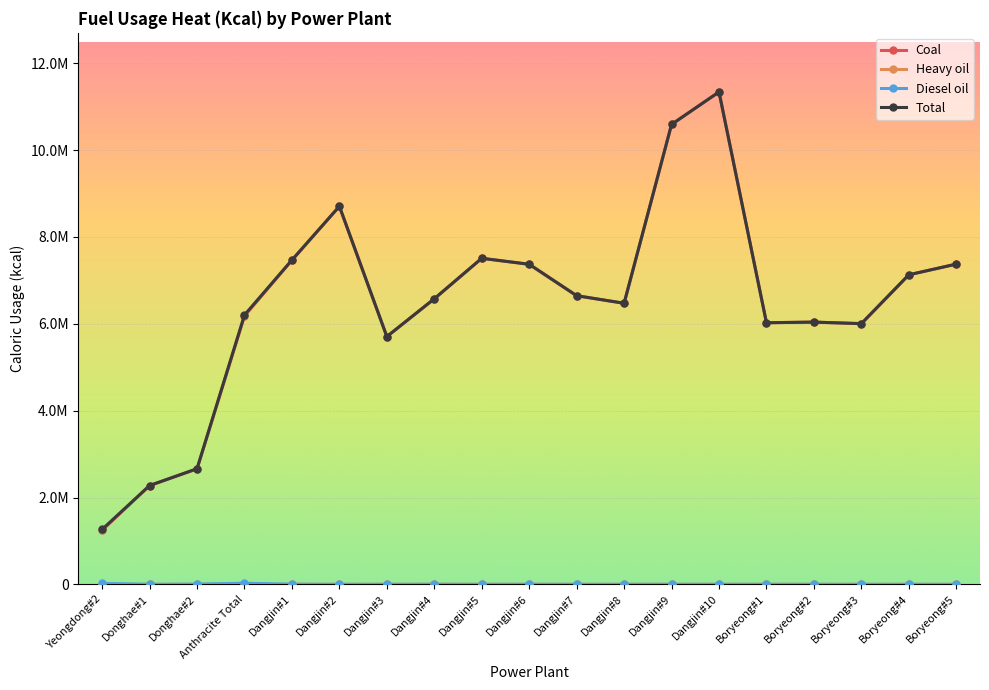

Which has a higher value, Dangjin#5 or Dangjin#8?

Dangjin#5